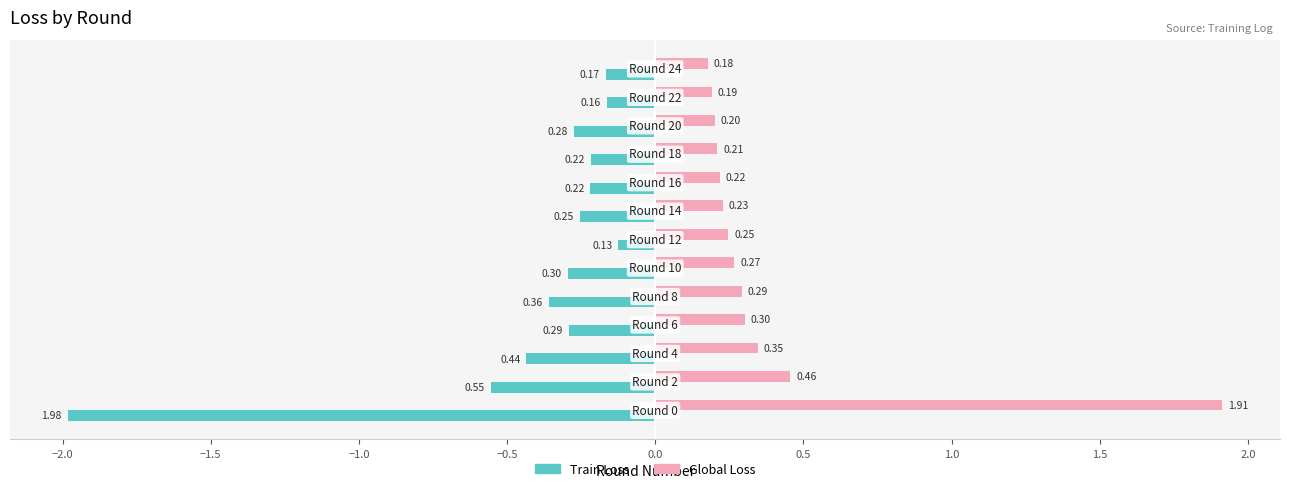

How many distinct data groups are displayed?

2